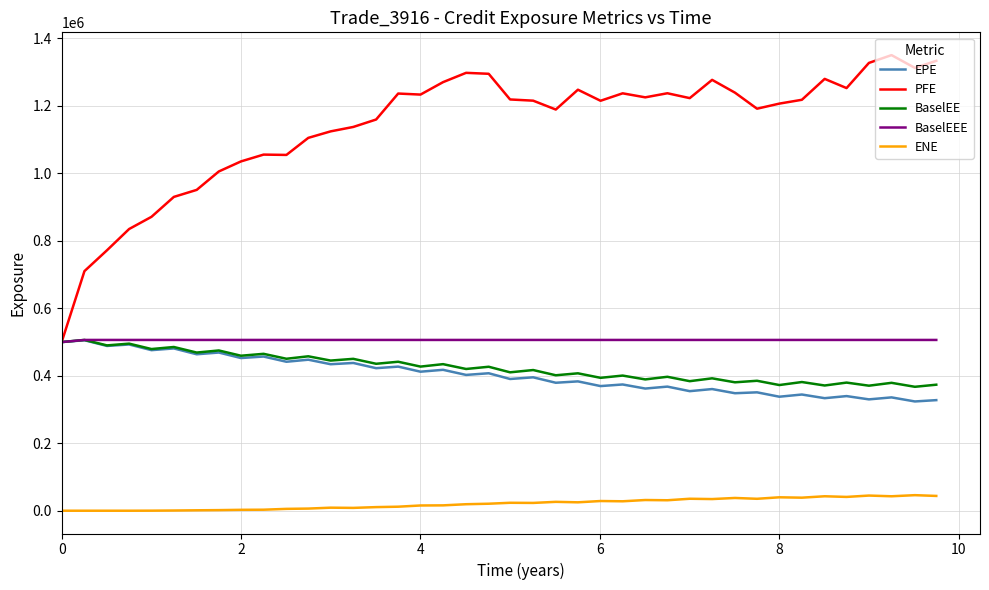

What is the difference between the maximum and minimum values in the BaselEE series?

138877.0